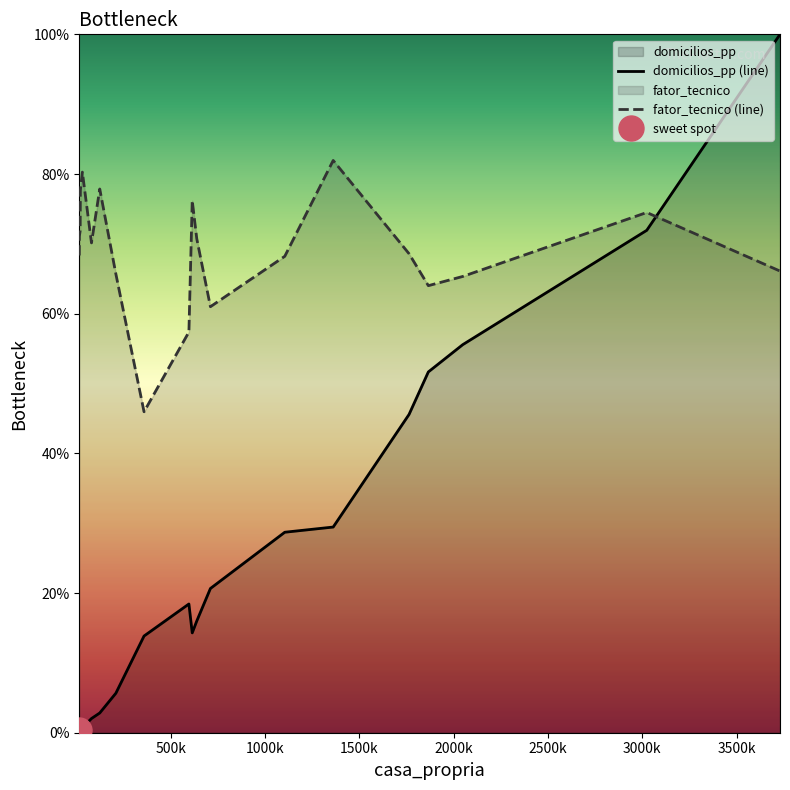

True or false: domicilios_pp (line) has more than 0 interior local peaks.

True